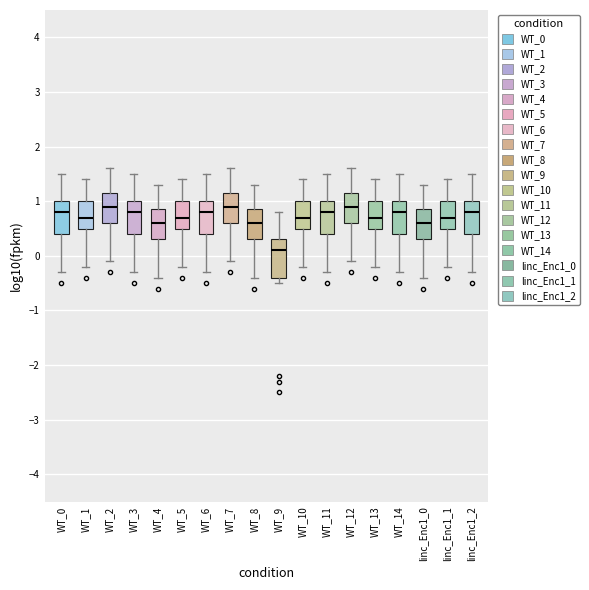

Where does the upper whisker of the box for WT_9 end on the y-axis? The values are not printed on the chart, so give them approximately, as read against the axis.

0.8